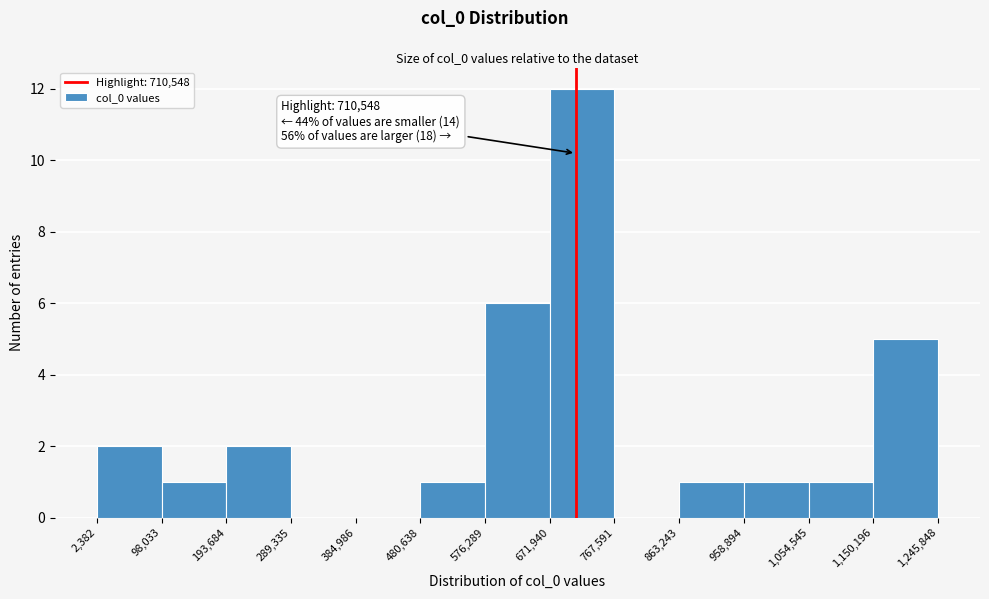

Over which range of the x-axis is the bar tallest?

671,940 to 767,591